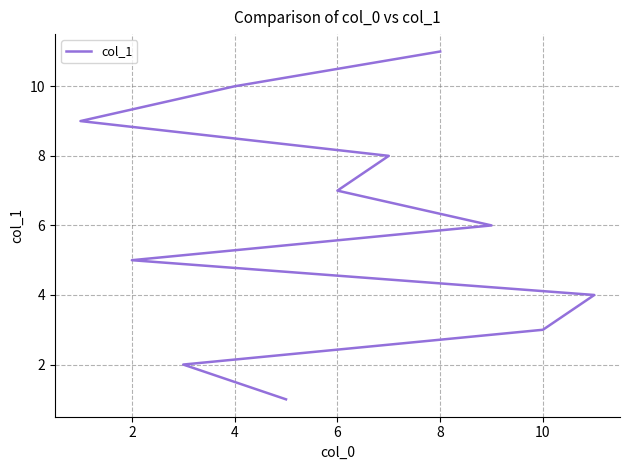

The chart shows a value of 1 at 10. True or false?

False